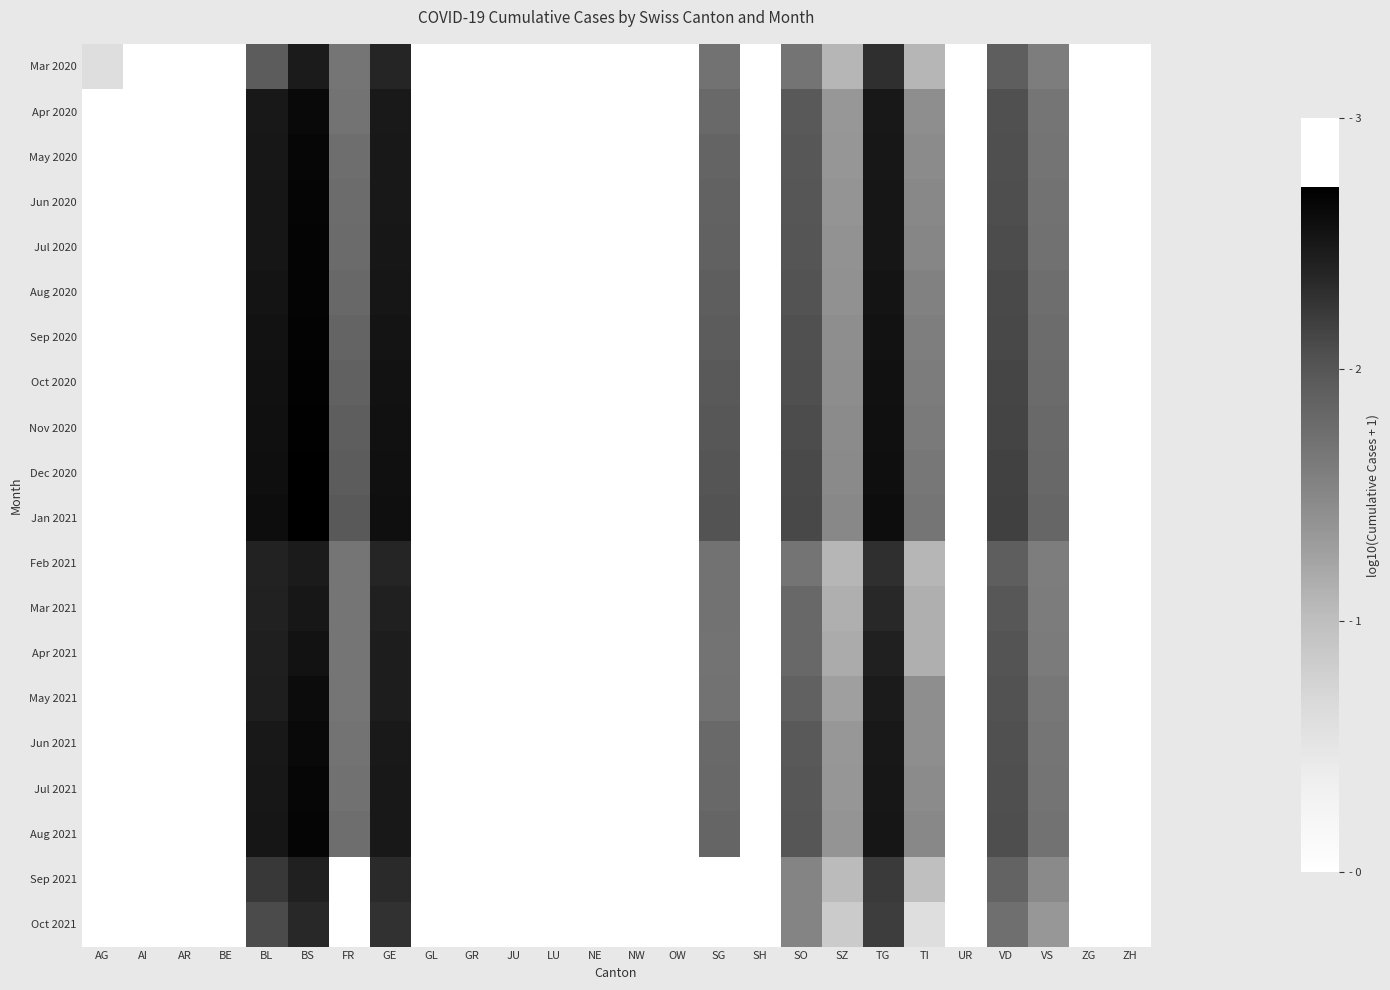

Reading right to left, extract all data points from this chart.

Mar 2020: ZH=0.0	ZG=0.0	VS=1.6	VD=1.9	UR=0.0	TI=1.1	TG=2.3	SZ=1.1	SO=1.7	SH=0.0	SG=1.7	OW=0.0	NW=0.0	NE=0.0	LU=0.0	JU=0.0	GR=0.0	GL=0.0	GE=2.4	FR=1.7	BS=2.5	BL=1.9	BE=0.0	AR=0.0	AI=0.0	AG=0.6
Apr 2020: ZH=0.0	ZG=0.0	VS=1.7	VD=2.1	UR=0.0	TI=1.4	TG=2.5	SZ=1.3	SO=2.0	SH=0.0	SG=1.8	OW=0.0	NW=0.0	NE=0.0	LU=0.0	JU=0.0	GR=0.0	GL=0.0	GE=2.5	FR=1.7	BS=2.6	BL=2.5	BE=0.0	AR=0.0	AI=0.0	AG=0.0
May 2020: ZH=0.0	ZG=0.0	VS=1.7	VD=2.1	UR=0.0	TI=1.5	TG=2.5	SZ=1.4	SO=2.0	SH=0.0	SG=1.9	OW=0.0	NW=0.0	NE=0.0	LU=0.0	JU=0.0	GR=0.0	GL=0.0	GE=2.5	FR=1.7	BS=2.7	BL=2.5	BE=0.0	AR=0.0	AI=0.0	AG=0.0
Jun 2020: ZH=0.0	ZG=0.0	VS=1.7	VD=2.1	UR=0.0	TI=1.5	TG=2.5	SZ=1.4	SO=2.0	SH=0.0	SG=1.9	OW=0.0	NW=0.0	NE=0.0	LU=0.0	JU=0.0	GR=0.0	GL=0.0	GE=2.5	FR=1.8	BS=2.7	BL=2.5	BE=0.0	AR=0.0	AI=0.0	AG=0.0
Jul 2020: ZH=0.0	ZG=0.0	VS=1.7	VD=2.1	UR=0.0	TI=1.5	TG=2.5	SZ=1.4	SO=2.0	SH=0.0	SG=1.9	OW=0.0	NW=0.0	NE=0.0	LU=0.0	JU=0.0	GR=0.0	GL=0.0	GE=2.5	FR=1.8	BS=2.7	BL=2.5	BE=0.0	AR=0.0	AI=0.0	AG=0.0
Aug 2020: ZH=0.0	ZG=0.0	VS=1.7	VD=2.1	UR=0.0	TI=1.6	TG=2.5	SZ=1.4	SO=2.0	SH=0.0	SG=1.9	OW=0.0	NW=0.0	NE=0.0	LU=0.0	JU=0.0	GR=0.0	GL=0.0	GE=2.5	FR=1.8	BS=2.7	BL=2.5	BE=0.0	AR=0.0	AI=0.0	AG=0.0
Sep 2020: ZH=0.0	ZG=0.0	VS=1.8	VD=2.1	UR=0.0	TI=1.6	TG=2.5	SZ=1.4	SO=2.0	SH=0.0	SG=1.9	OW=0.0	NW=0.0	NE=0.0	LU=0.0	JU=0.0	GR=0.0	GL=0.0	GE=2.5	FR=1.9	BS=2.7	BL=2.5	BE=0.0	AR=0.0	AI=0.0	AG=0.0
Oct 2020: ZH=0.0	ZG=0.0	VS=1.8	VD=2.1	UR=0.0	TI=1.6	TG=2.6	SZ=1.4	SO=2.1	SH=0.0	SG=2.0	OW=0.0	NW=0.0	NE=0.0	LU=0.0	JU=0.0	GR=0.0	GL=0.0	GE=2.5	FR=1.9	BS=2.7	BL=2.6	BE=0.0	AR=0.0	AI=0.0	AG=0.0
Nov 2020: ZH=0.0	ZG=0.0	VS=1.8	VD=2.1	UR=0.0	TI=1.6	TG=2.6	SZ=1.5	SO=2.1	SH=0.0	SG=2.0	OW=0.0	NW=0.0	NE=0.0	LU=0.0	JU=0.0	GR=0.0	GL=0.0	GE=2.6	FR=1.9	BS=2.7	BL=2.6	BE=0.0	AR=0.0	AI=0.0	AG=0.0
Dec 2020: ZH=0.0	ZG=0.0	VS=1.8	VD=2.2	UR=0.0	TI=1.7	TG=2.6	SZ=1.5	SO=2.1	SH=0.0	SG=2.0	OW=0.0	NW=0.0	NE=0.0	LU=0.0	JU=0.0	GR=0.0	GL=0.0	GE=2.6	FR=1.9	BS=2.7	BL=2.6	BE=0.0	AR=0.0	AI=0.0	AG=0.0
Jan 2021: ZH=0.0	ZG=0.0	VS=1.8	VD=2.2	UR=0.0	TI=1.7	TG=2.6	SZ=1.5	SO=2.1	SH=0.0	SG=2.0	OW=0.0	NW=0.0	NE=0.0	LU=0.0	JU=0.0	GR=0.0	GL=0.0	GE=2.6	FR=2.0	BS=2.7	BL=2.6	BE=0.0	AR=0.0	AI=0.0	AG=0.0
Feb 2021: ZH=0.0	ZG=0.0	VS=1.6	VD=1.9	UR=0.0	TI=1.1	TG=2.3	SZ=1.1	SO=1.7	SH=0.0	SG=1.7	OW=0.0	NW=0.0	NE=0.0	LU=0.0	JU=0.0	GR=0.0	GL=0.0	GE=2.4	FR=1.7	BS=2.5	BL=2.4	BE=0.0	AR=0.0	AI=0.0	AG=0.0
Mar 2021: ZH=0.0	ZG=0.0	VS=1.6	VD=2.0	UR=0.0	TI=1.1	TG=2.4	SZ=1.1	SO=1.8	SH=0.0	SG=1.7	OW=0.0	NW=0.0	NE=0.0	LU=0.0	JU=0.0	GR=0.0	GL=0.0	GE=2.4	FR=1.7	BS=2.5	BL=2.4	BE=0.0	AR=0.0	AI=0.0	AG=0.0
Apr 2021: ZH=0.0	ZG=0.0	VS=1.6	VD=2.0	UR=0.0	TI=1.1	TG=2.4	SZ=1.2	SO=1.8	SH=0.0	SG=1.7	OW=0.0	NW=0.0	NE=0.0	LU=0.0	JU=0.0	GR=0.0	GL=0.0	GE=2.5	FR=1.7	BS=2.5	BL=2.4	BE=0.0	AR=0.0	AI=0.0	AG=0.0
May 2021: ZH=0.0	ZG=0.0	VS=1.7	VD=2.0	UR=0.0	TI=1.4	TG=2.5	SZ=1.3	SO=1.9	SH=0.0	SG=1.7	OW=0.0	NW=0.0	NE=0.0	LU=0.0	JU=0.0	GR=0.0	GL=0.0	GE=2.5	FR=1.7	BS=2.6	BL=2.4	BE=0.0	AR=0.0	AI=0.0	AG=0.0
Jun 2021: ZH=0.0	ZG=0.0	VS=1.7	VD=2.1	UR=0.0	TI=1.4	TG=2.5	SZ=1.3	SO=2.0	SH=0.0	SG=1.8	OW=0.0	NW=0.0	NE=0.0	LU=0.0	JU=0.0	GR=0.0	GL=0.0	GE=2.5	FR=1.7	BS=2.6	BL=2.5	BE=0.0	AR=0.0	AI=0.0	AG=0.0
Jul 2021: ZH=0.0	ZG=0.0	VS=1.7	VD=2.1	UR=0.0	TI=1.5	TG=2.5	SZ=1.4	SO=2.0	SH=0.0	SG=1.8	OW=0.0	NW=0.0	NE=0.0	LU=0.0	JU=0.0	GR=0.0	GL=0.0	GE=2.5	FR=1.7	BS=2.7	BL=2.5	BE=0.0	AR=0.0	AI=0.0	AG=0.0
Aug 2021: ZH=0.0	ZG=0.0	VS=1.7	VD=2.1	UR=0.0	TI=1.5	TG=2.5	SZ=1.4	SO=2.0	SH=0.0	SG=1.8	OW=0.0	NW=0.0	NE=0.0	LU=0.0	JU=0.0	GR=0.0	GL=0.0	GE=2.5	FR=1.7	BS=2.7	BL=2.5	BE=0.0	AR=0.0	AI=0.0	AG=0.0
Sep 2021: ZH=0.0	ZG=0.0	VS=1.5	VD=1.9	UR=0.0	TI=1.0	TG=2.2	SZ=1.0	SO=1.5	SH=0.0	SG=0.0	OW=0.0	NW=0.0	NE=0.0	LU=0.0	JU=0.0	GR=0.0	GL=0.0	GE=2.3	FR=0.0	BS=2.4	BL=2.2	BE=0.0	AR=0.0	AI=0.0	AG=0.0
Oct 2021: ZH=0.0	ZG=0.0	VS=1.3	VD=1.7	UR=0.0	TI=0.6	TG=2.2	SZ=0.8	SO=1.5	SH=0.0	SG=0.0	OW=0.0	NW=0.0	NE=0.0	LU=0.0	JU=0.0	GR=0.0	GL=0.0	GE=2.3	FR=0.0	BS=2.4	BL=2.1	BE=0.0	AR=0.0	AI=0.0	AG=0.0